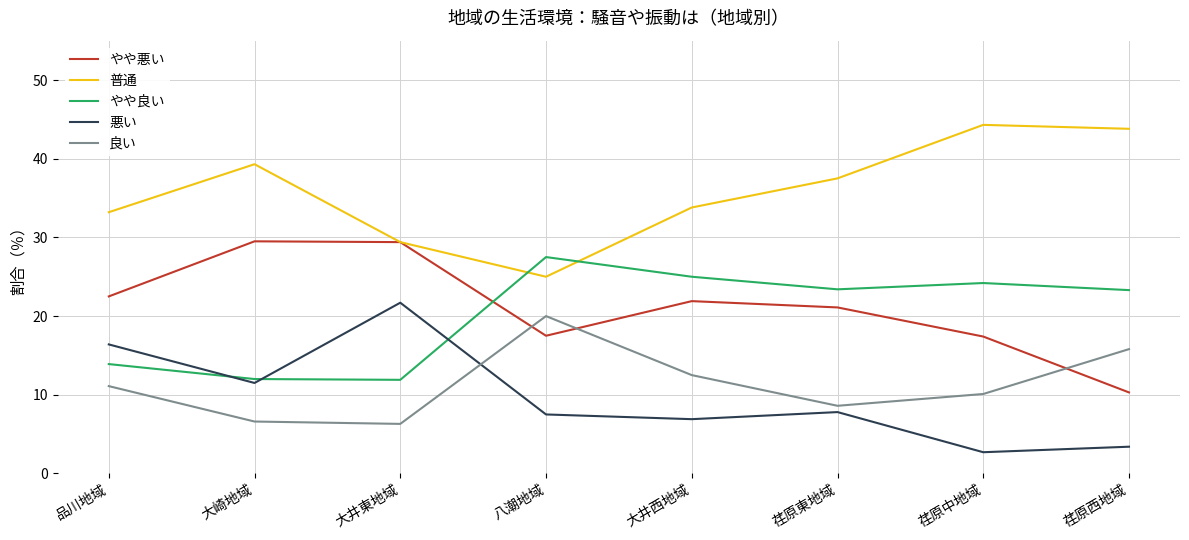

What position from the left is 大崎地域?

2